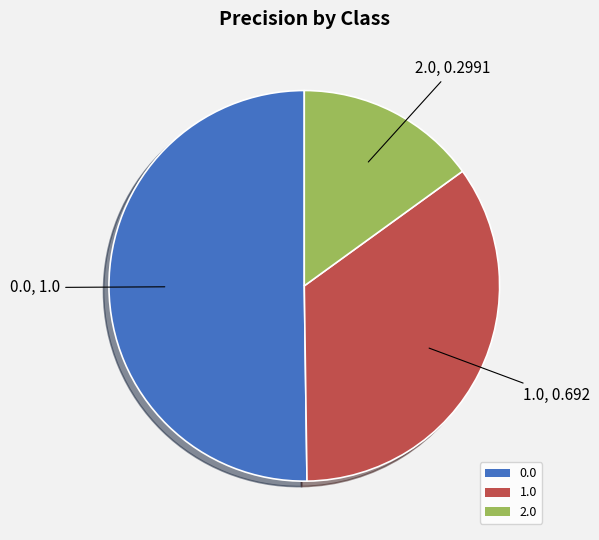

What is the ratio of the value at 2.0 to the value at 0.0?

0.3